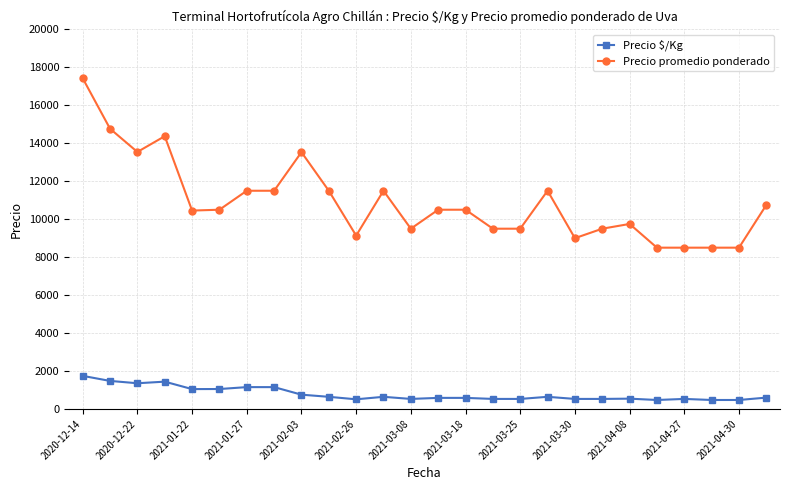

What is the value of the Precio promedio ponderado point at the 5th from the left?

10455